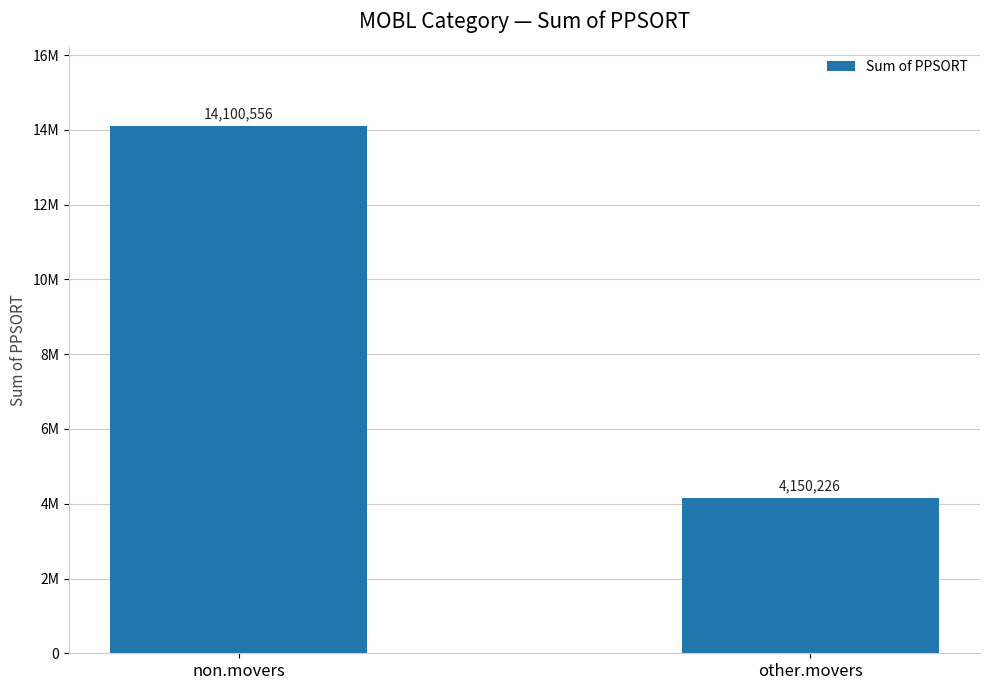

What is the greatest value displayed?

14100556